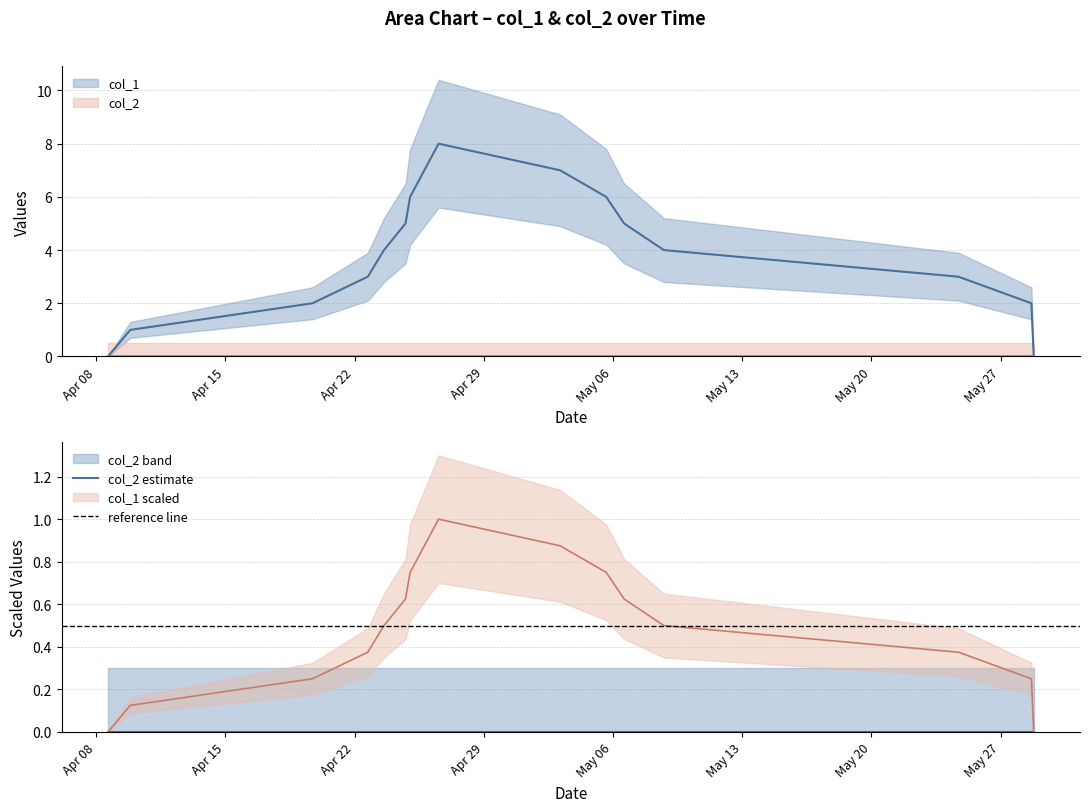

How many categories are shown in the chart?

15